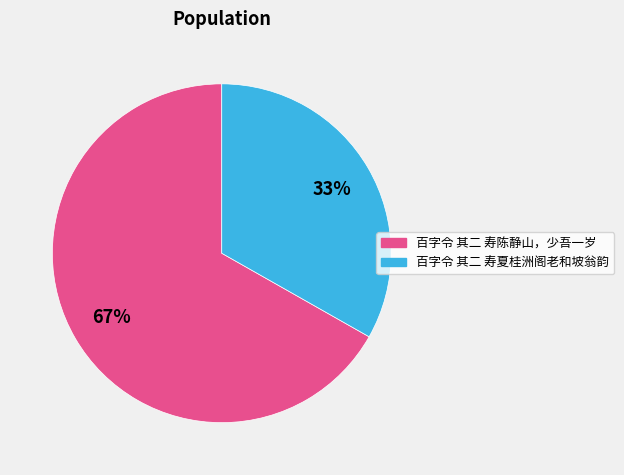

How many segments does this pie chart have?

2